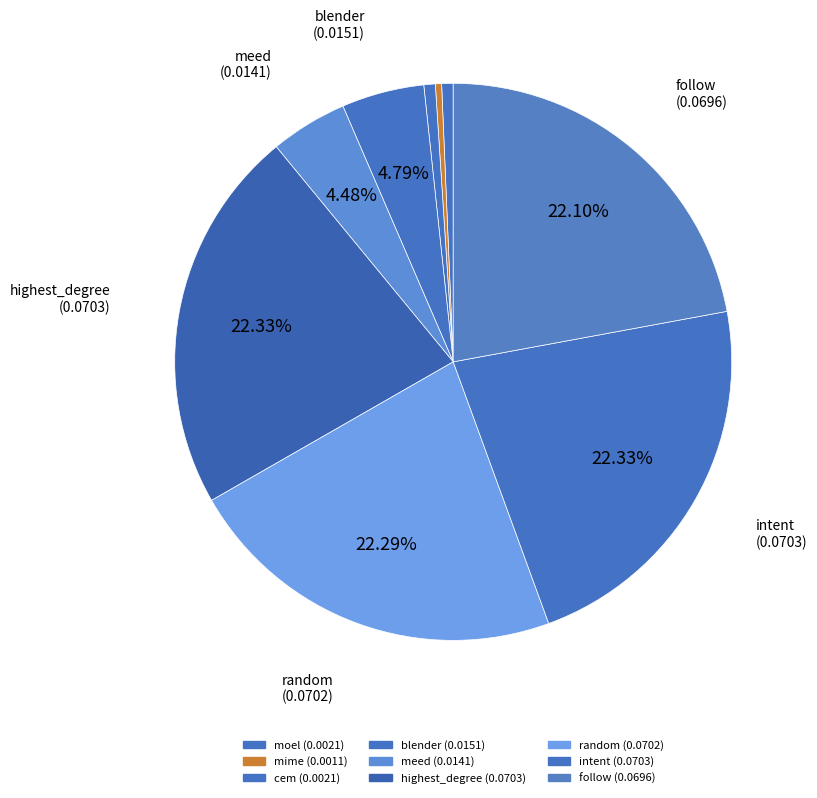

Count the number of slices in the pie.

9